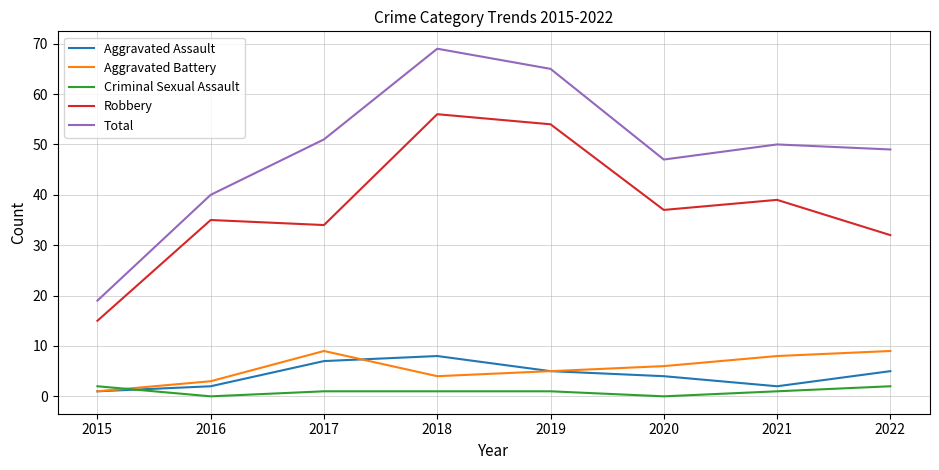

Rank the series by their maximum value, from highest to lowest.

Total, Robbery, Aggravated Battery, Aggravated Assault, Criminal Sexual Assault